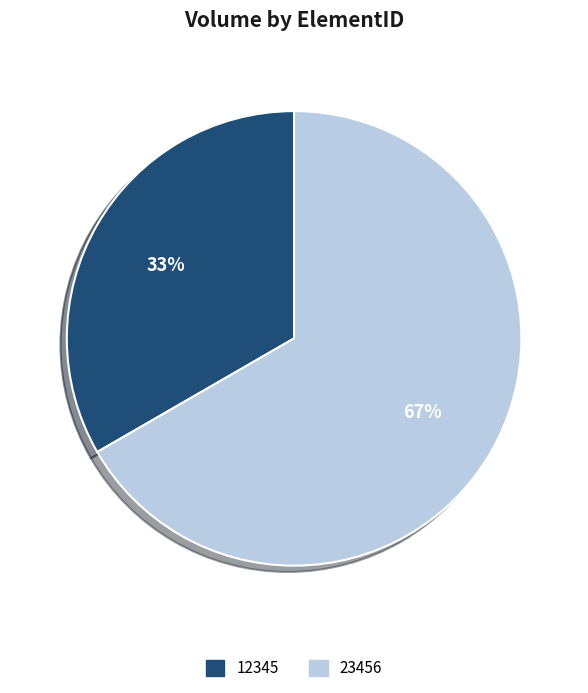

Which slice represents more than half of the pie?

23456